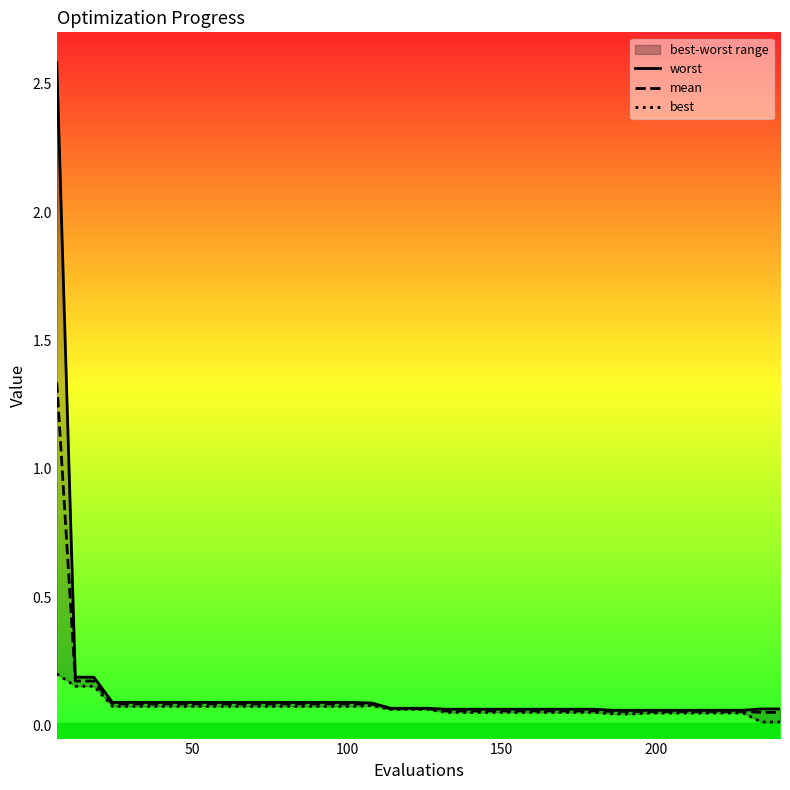

Reading right to left, transcribe all the data shown in this chart.

worst: 0.1	0.1	0.1	0.1	0.1	0.1	0.1	0.1	0.1	0.1	0.1	0.1	0.1	0.1	0.1	0.1	0.1	0.1	0.1	0.1	0.1	0.1	0.1	0.1	0.1	0.1	0.1	0.1	0.1	0.1	0.1	0.1	0.1	0.1	0.1	0.1	0.1	0.2	0.2	2.6
mean: 0.1	0.1	0.1	0.1	0.1	0.1	0.1	0.1	0.1	0.1	0.1	0.1	0.1	0.1	0.1	0.1	0.1	0.1	0.1	0.1	0.1	0.1	0.1	0.1	0.1	0.1	0.1	0.1	0.1	0.1	0.1	0.1	0.1	0.1	0.1	0.1	0.1	0.2	0.2	1.3
best: 0.0	0.0	0.0	0.0	0.0	0.0	0.0	0.0	0.0	0.0	0.1	0.1	0.1	0.1	0.1	0.1	0.1	0.1	0.1	0.1	0.1	0.1	0.1	0.1	0.1	0.1	0.1	0.1	0.1	0.1	0.1	0.1	0.1	0.1	0.1	0.1	0.1	0.2	0.2	0.2